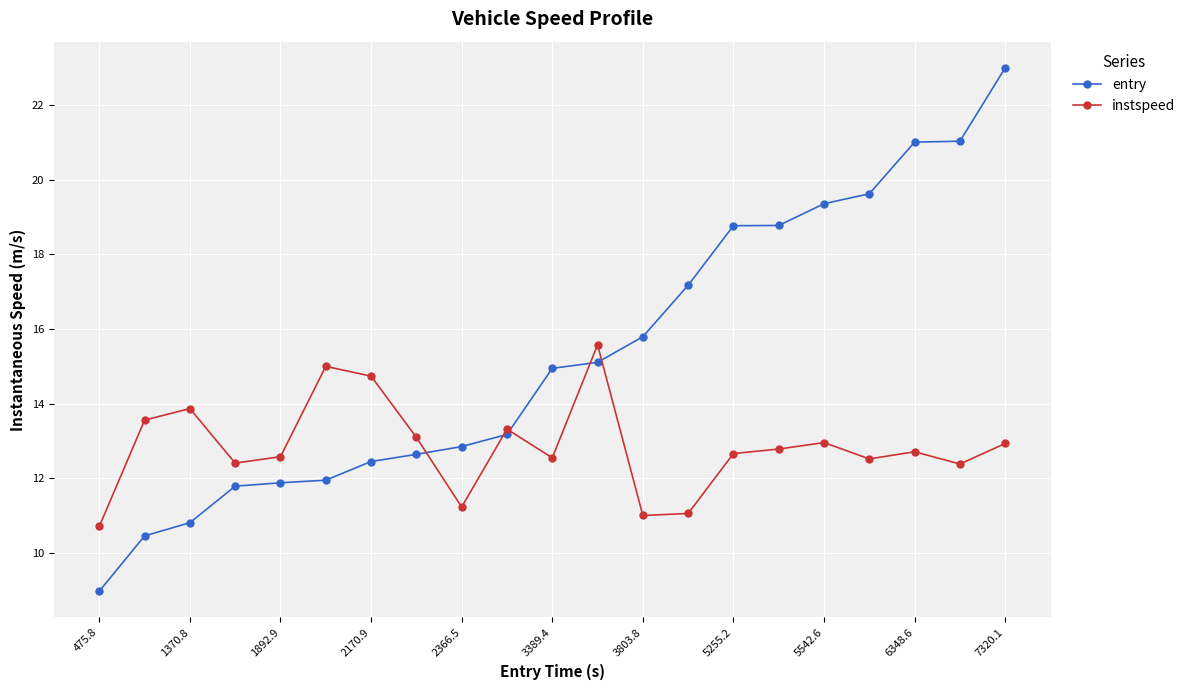

List the series in order of their overall mean, highest first.

entry, instspeed